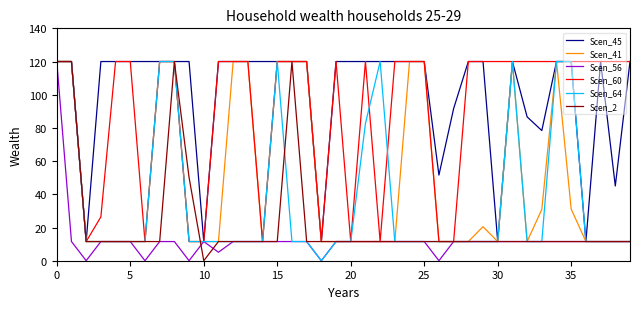

How many distinct data groups are displayed?

6